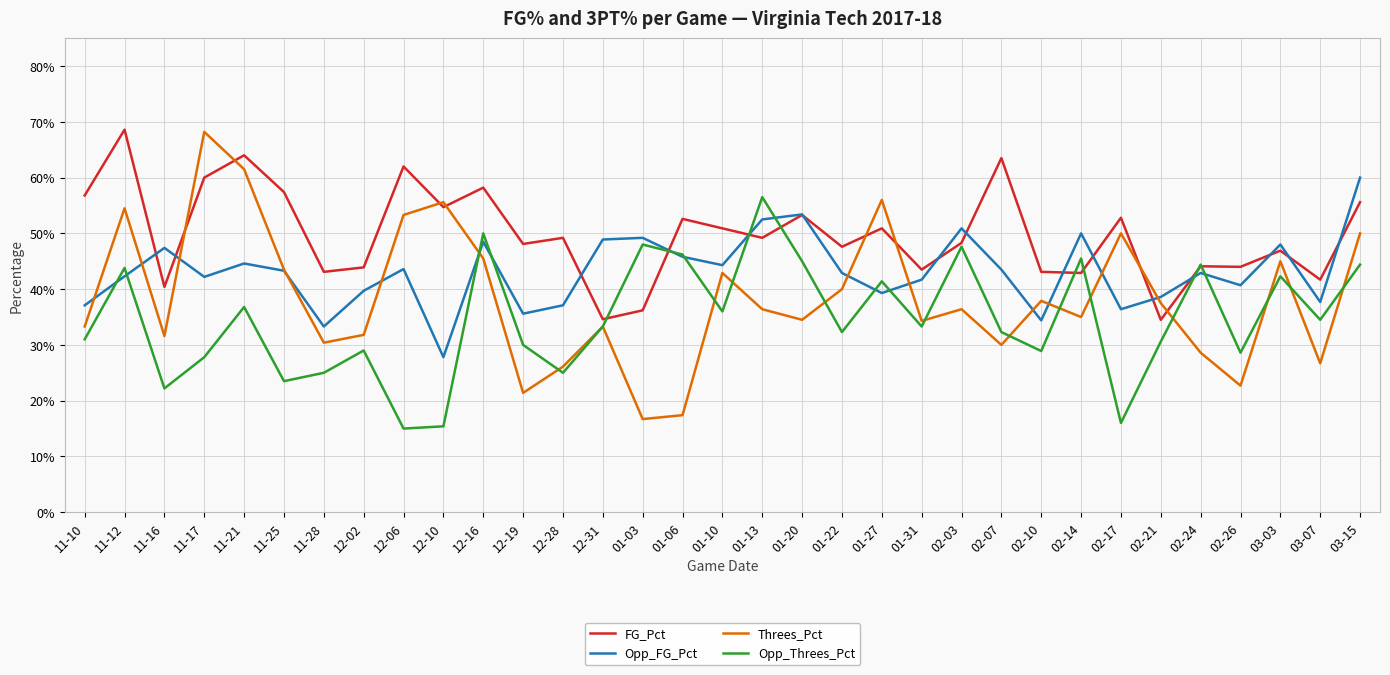

How many intersections are there between Opp_Threes_Pct and FG_Pct?

8